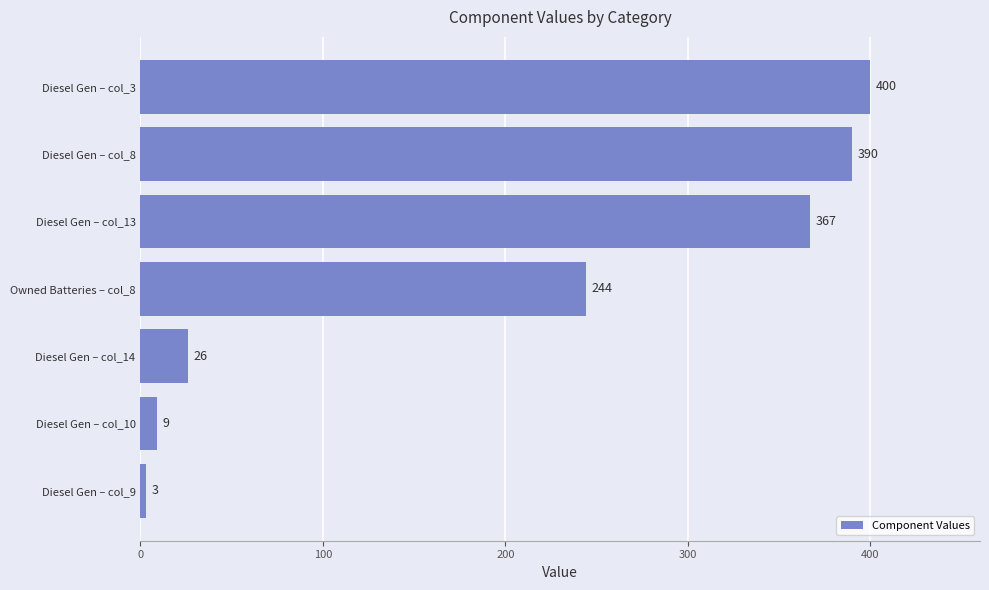

List the labels in order of value, smallest first.

Diesel Gen – col_9, Diesel Gen – col_10, Diesel Gen – col_14, Owned Batteries – col_8, Diesel Gen – col_13, Diesel Gen – col_8, Diesel Gen – col_3